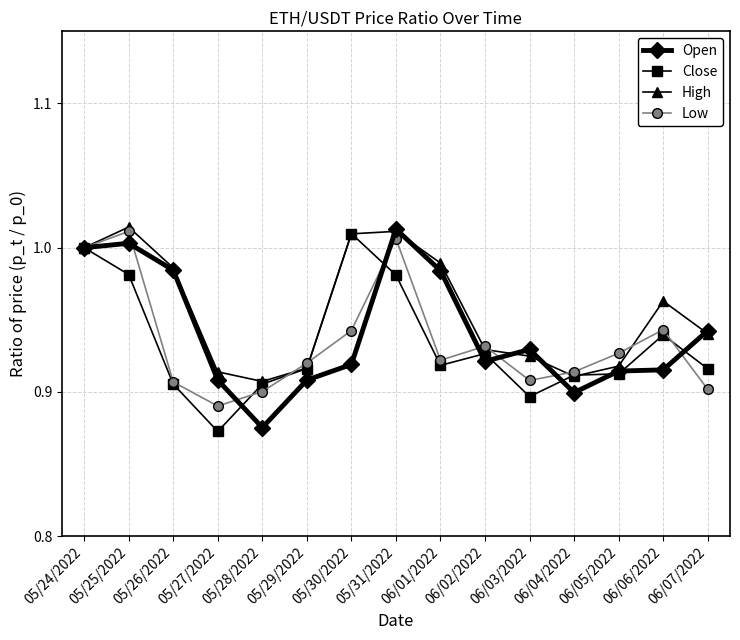

What is the label of the 12th point from the right?

05/27/2022